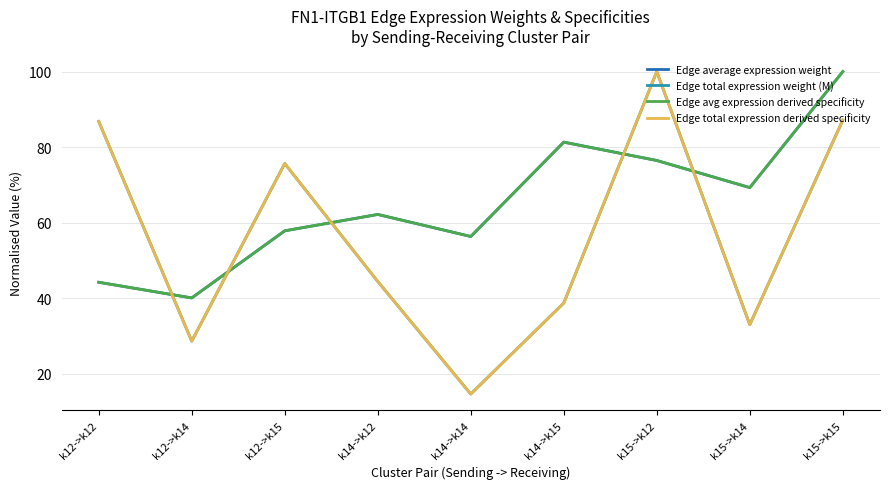

What is the maximum value shown in the chart?

100.0